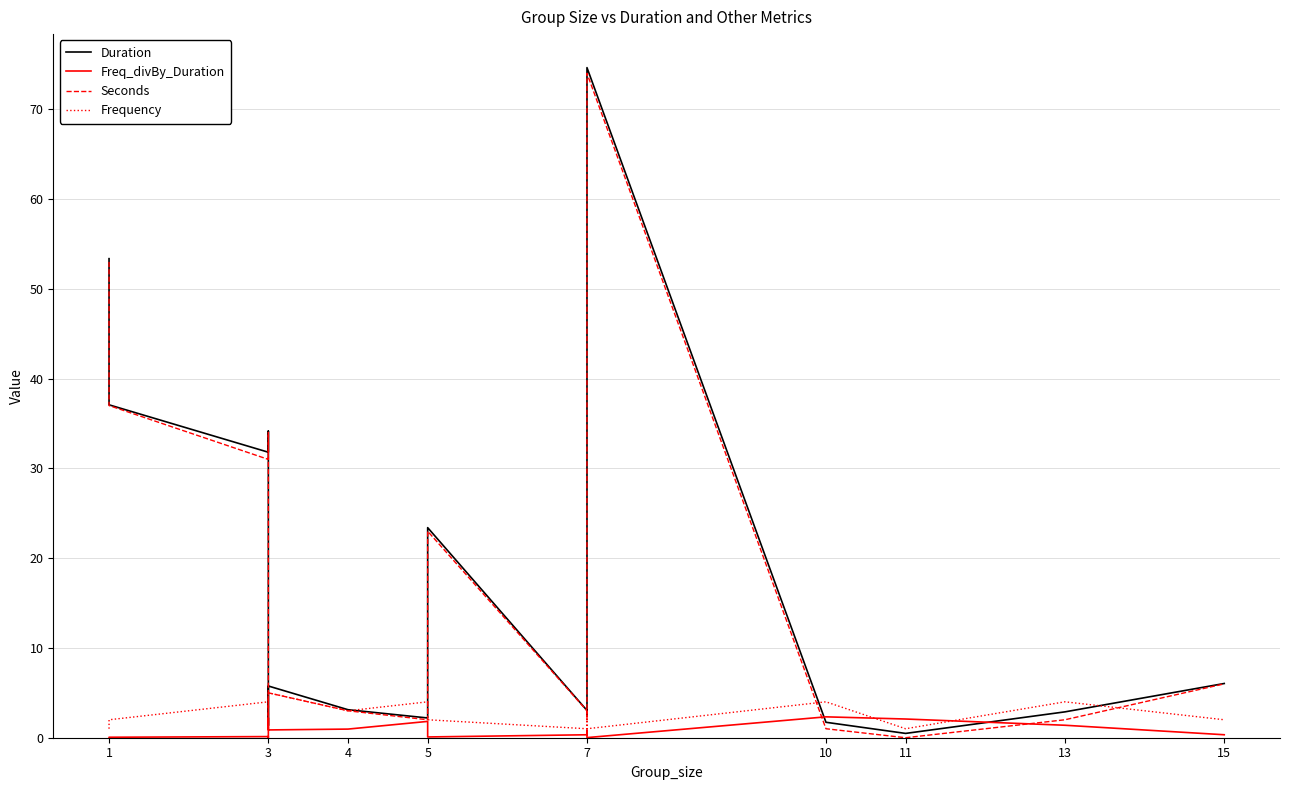

What is the label of the 15th point from the right?

4